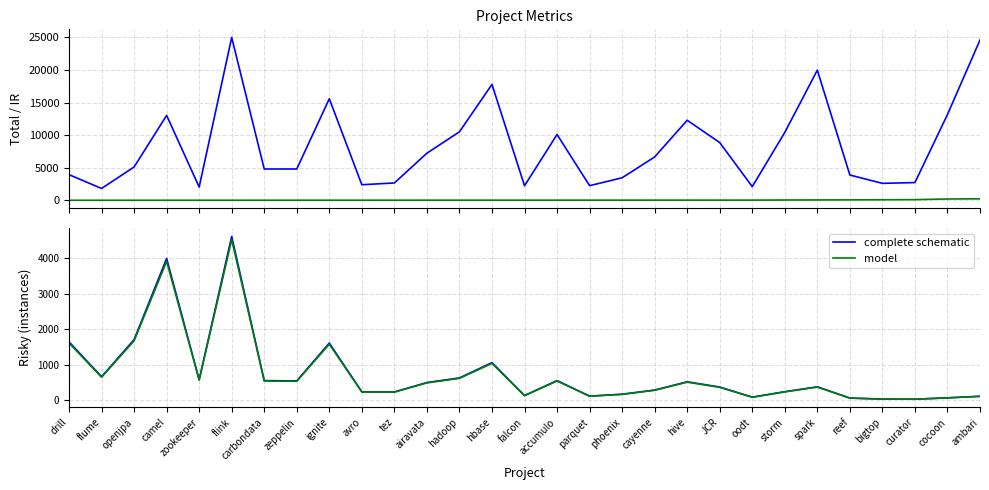

How many distinct data groups are displayed?

4